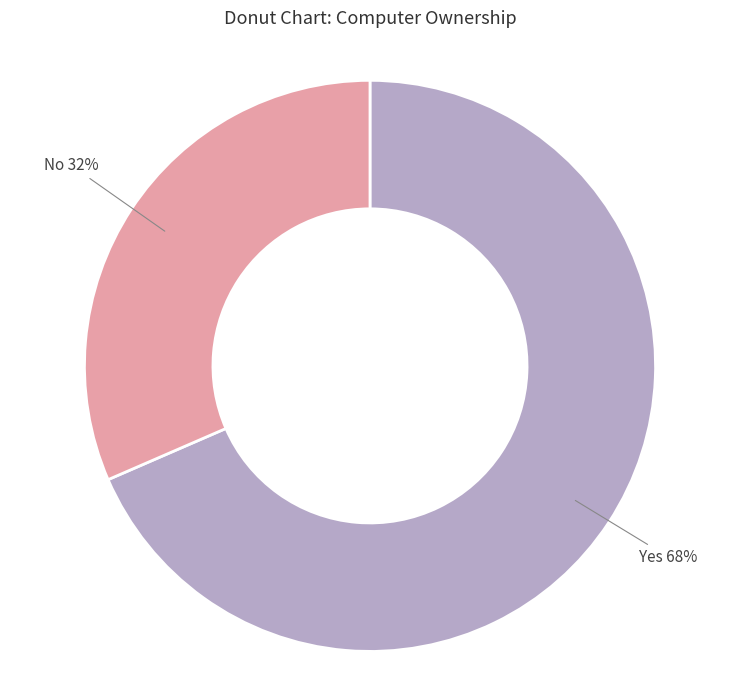

Rank the categories by value from highest to lowest.

Yes, No